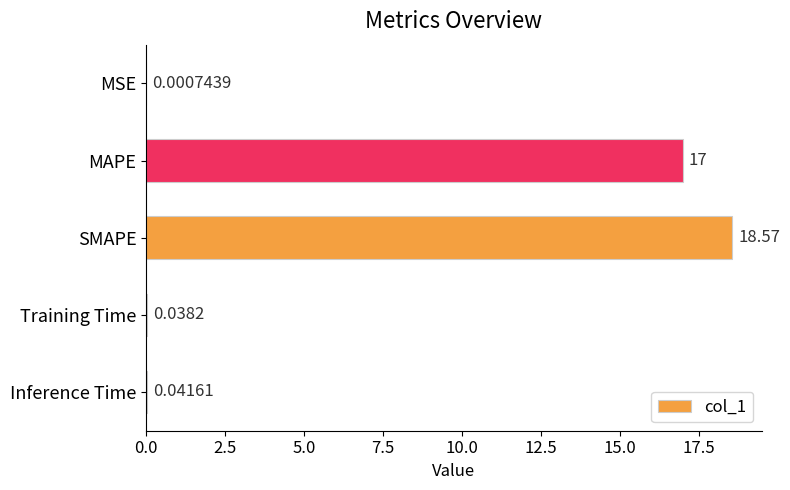

Which category has the highest value across all series?

SMAPE